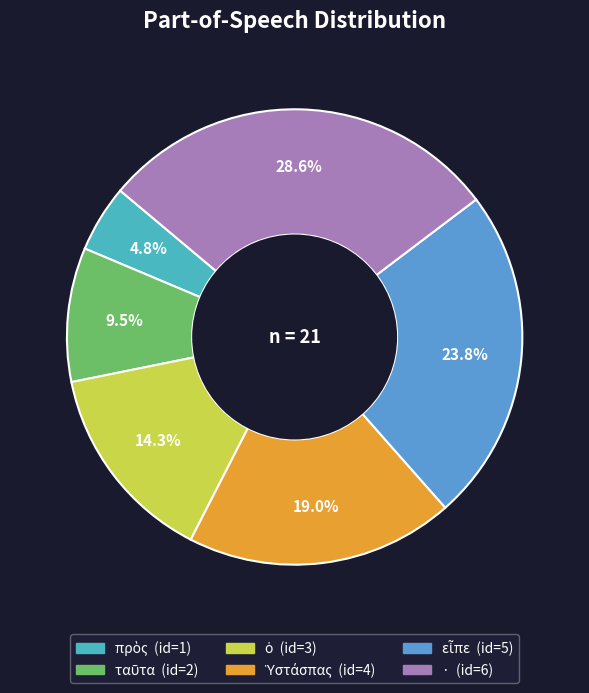

How many slices are in this pie chart?

6